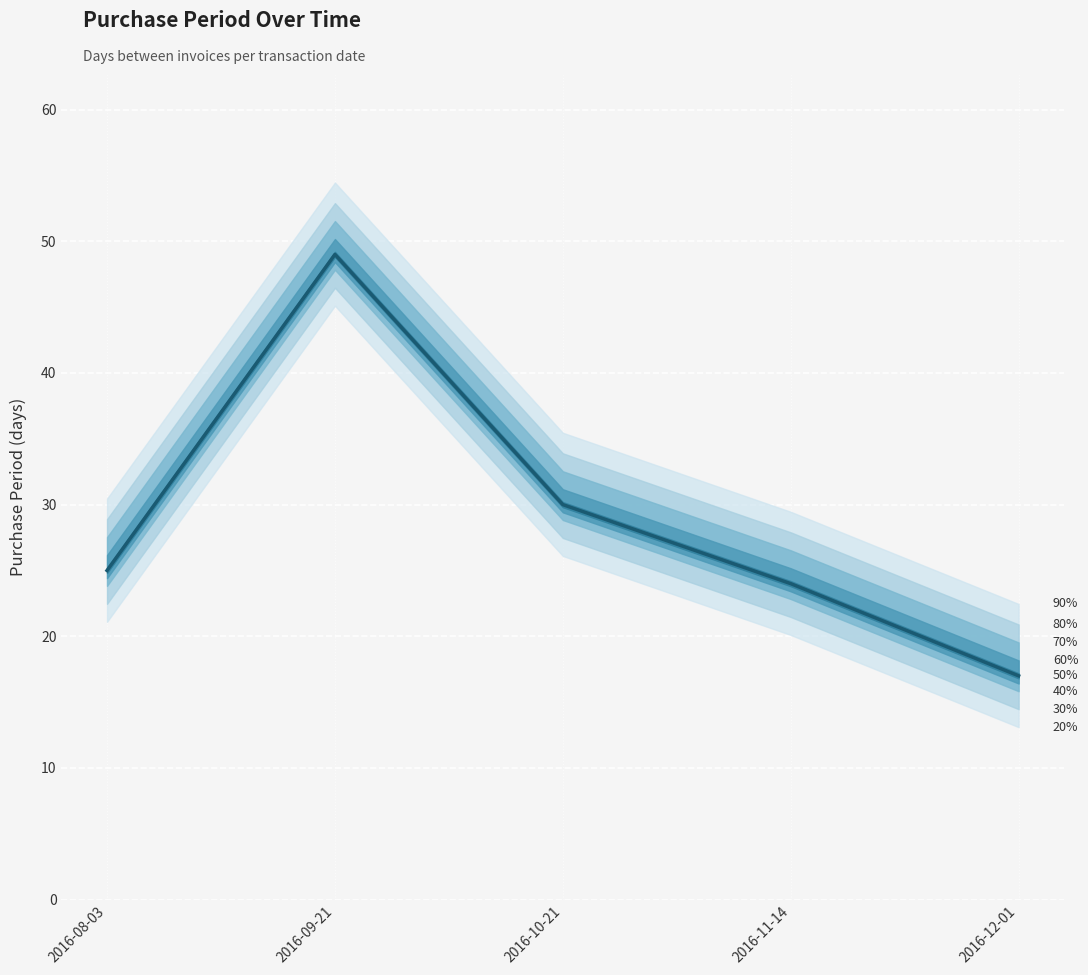

What is the sum of all values?

145